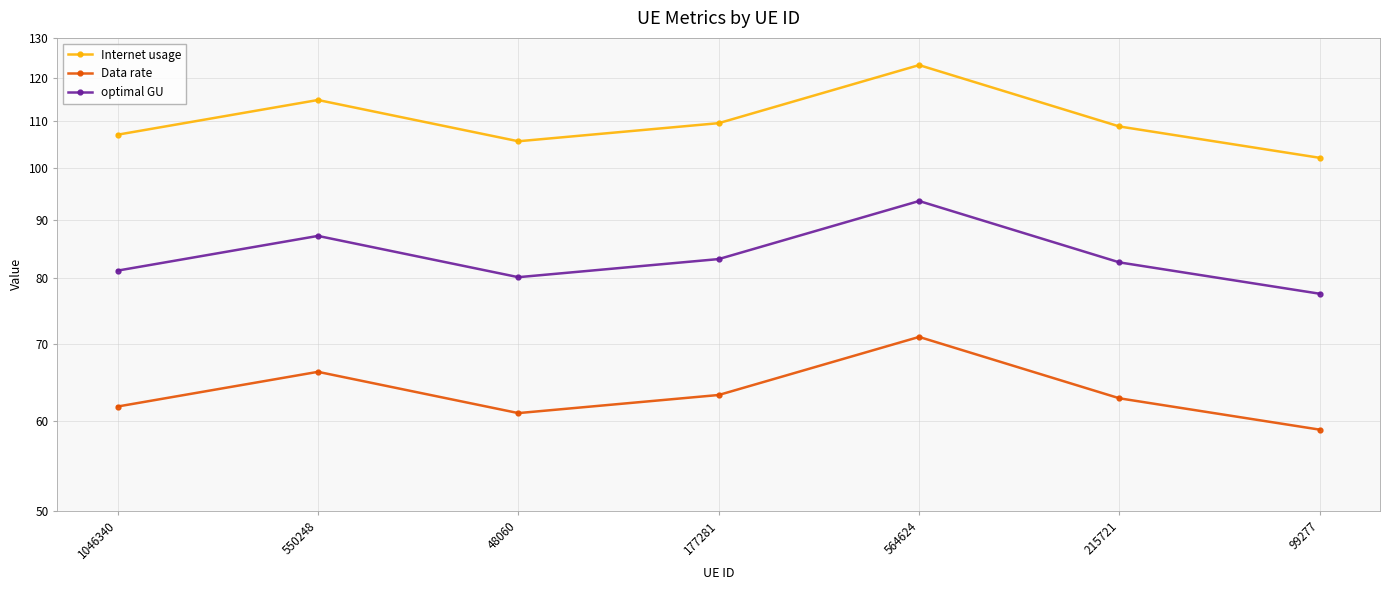

True or false: optimal GU and Internet usage intersect in this chart.

False